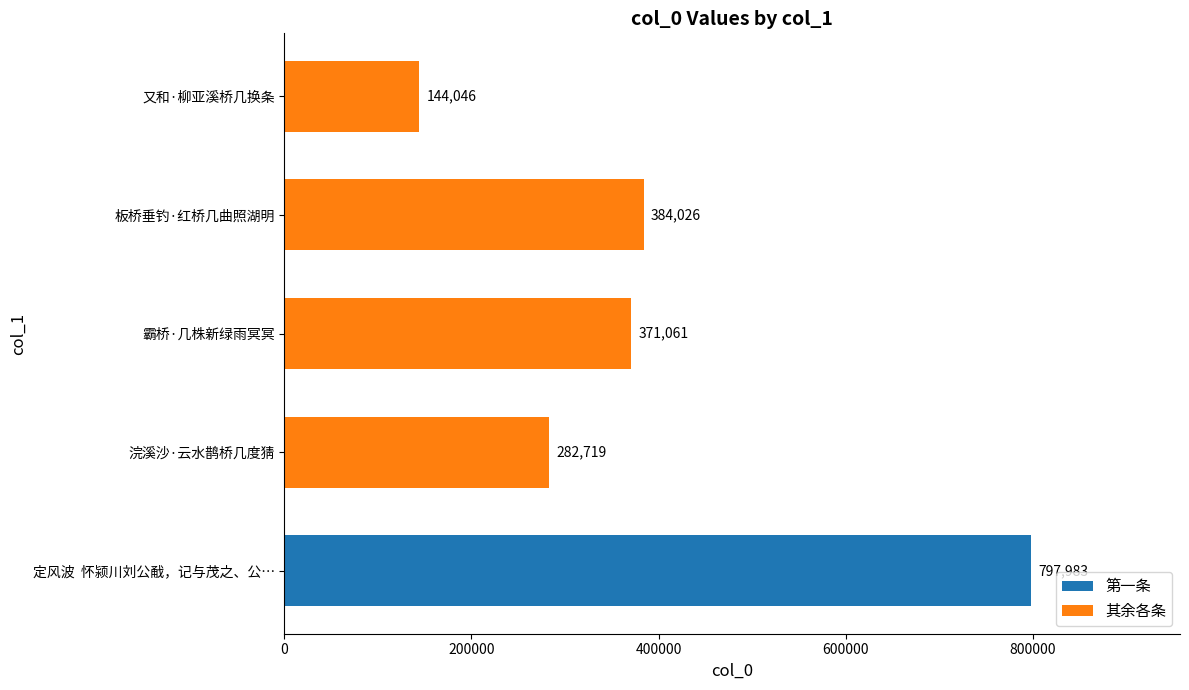

List the labels in order of 其余各条 value, largest first.

板桥垂钓·红桥几曲照湖明, 霸桥·几株新绿雨冥冥, 浣溪沙·云水鹊桥几度猜, 又和·柳亚溪桥几换条